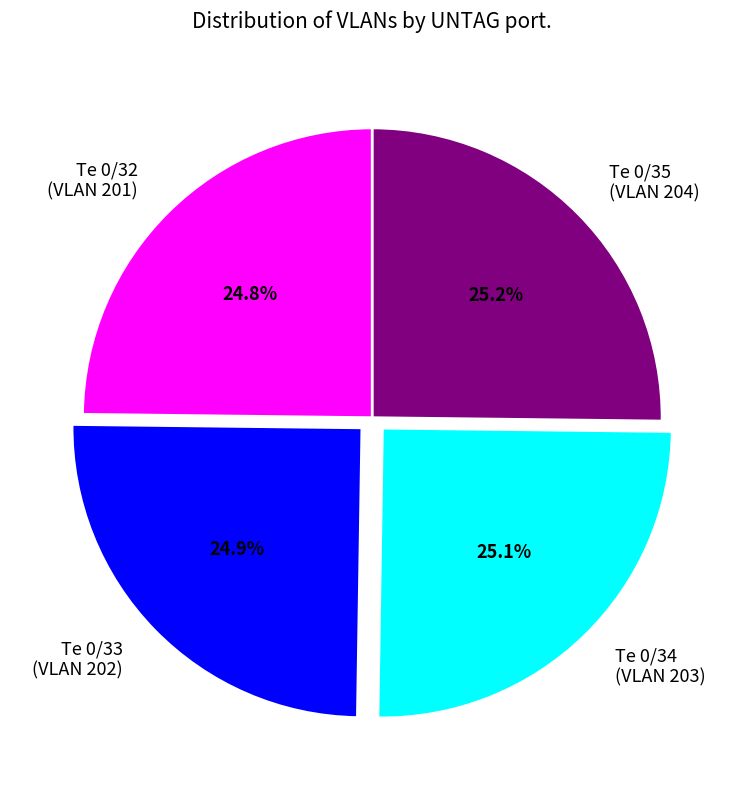

How many slices are in this pie chart?

4